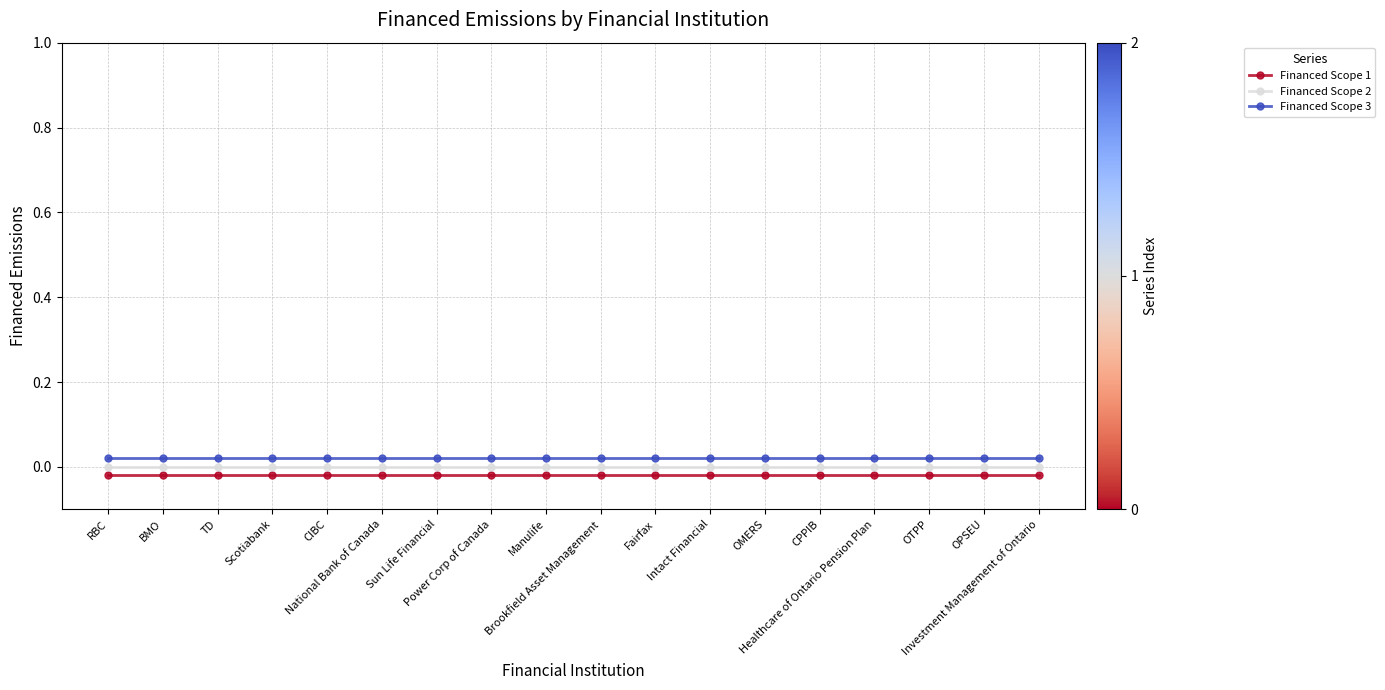

Which label corresponds to the smallest value in the chart?

RBC